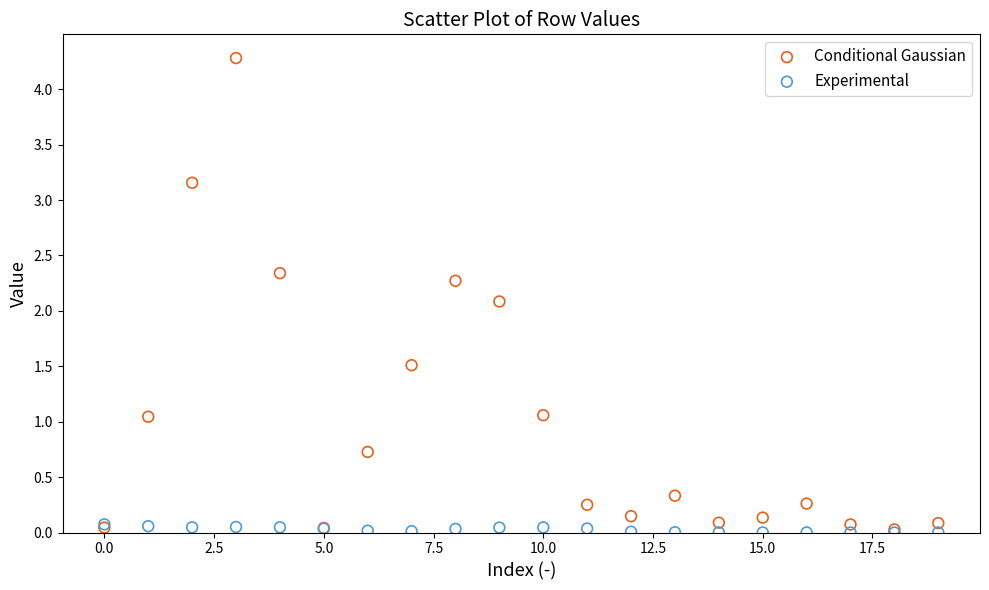

In the Conditional Gaussian series, what Y value is closest to 2?

2.1